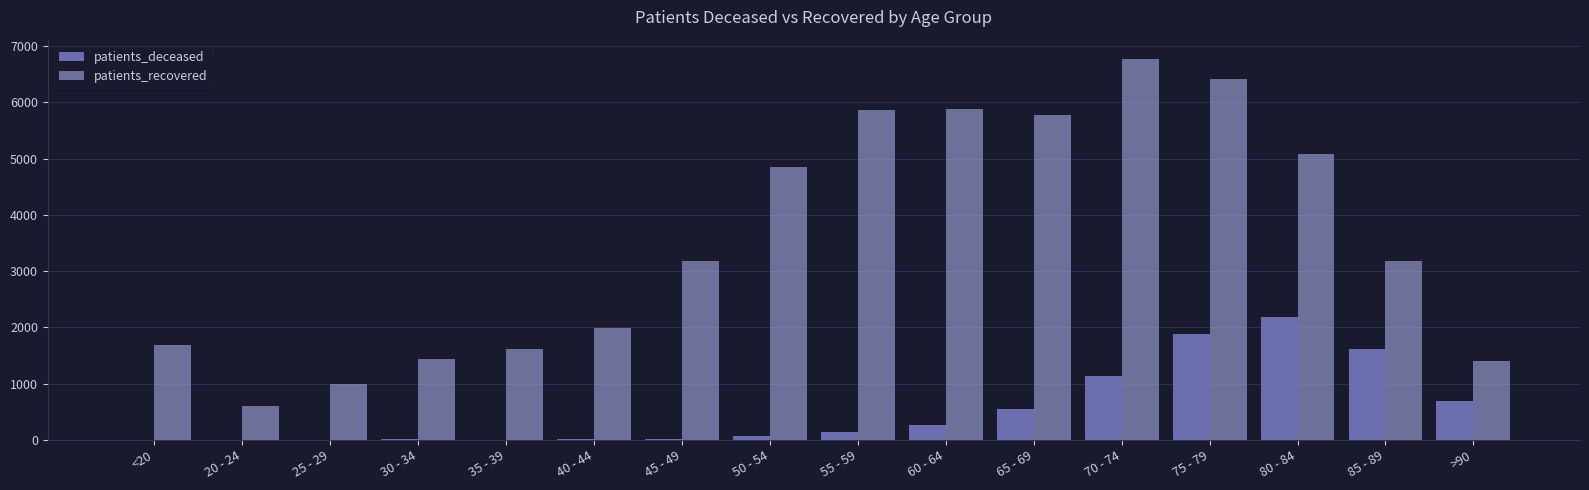

What is the sum of all patients_deceased values?

8633